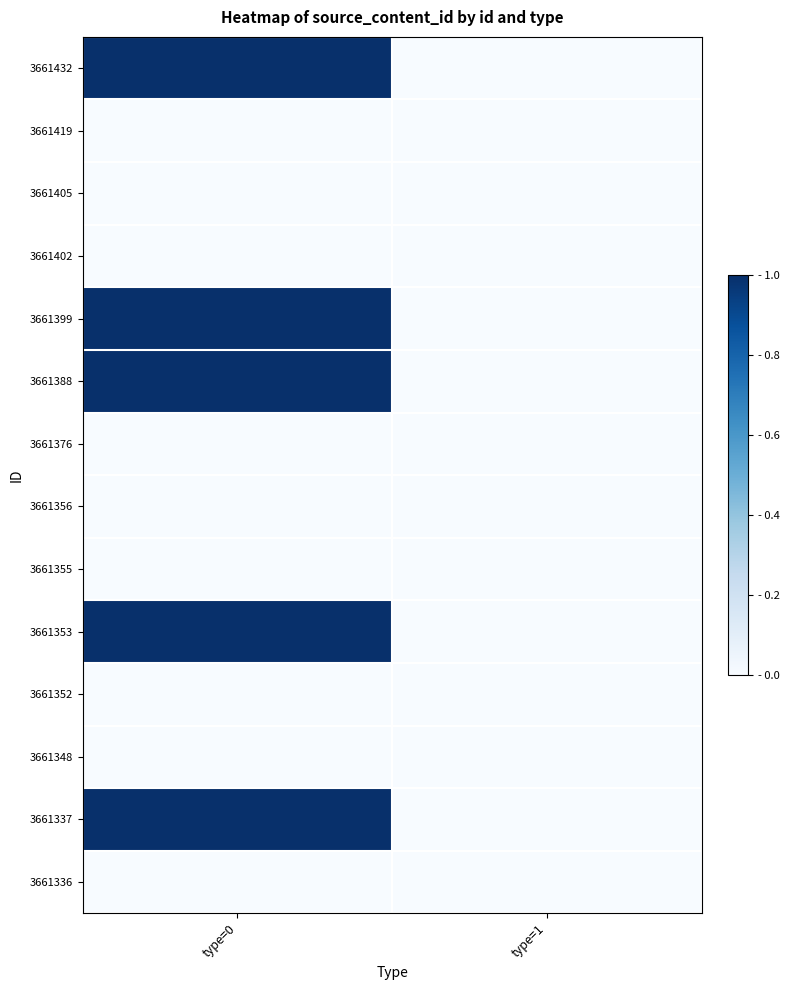

What is the total value across all series at type=0?

5.0